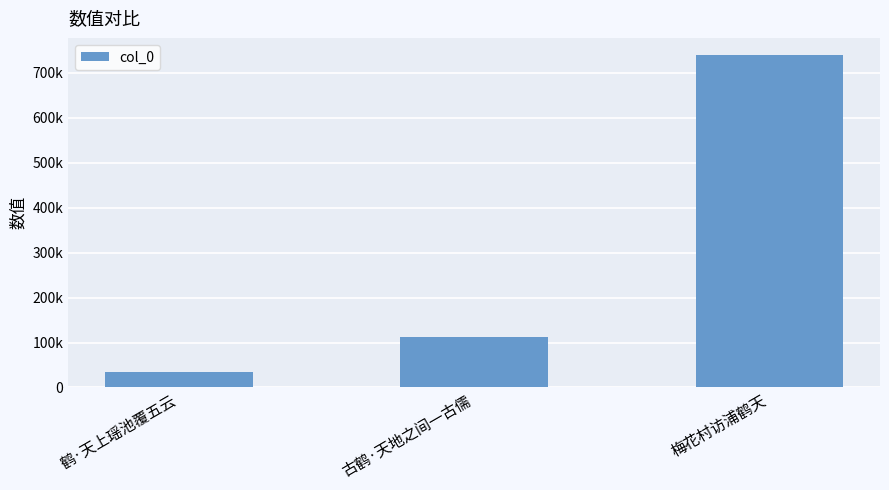

Does the chart contain any negative values?

No